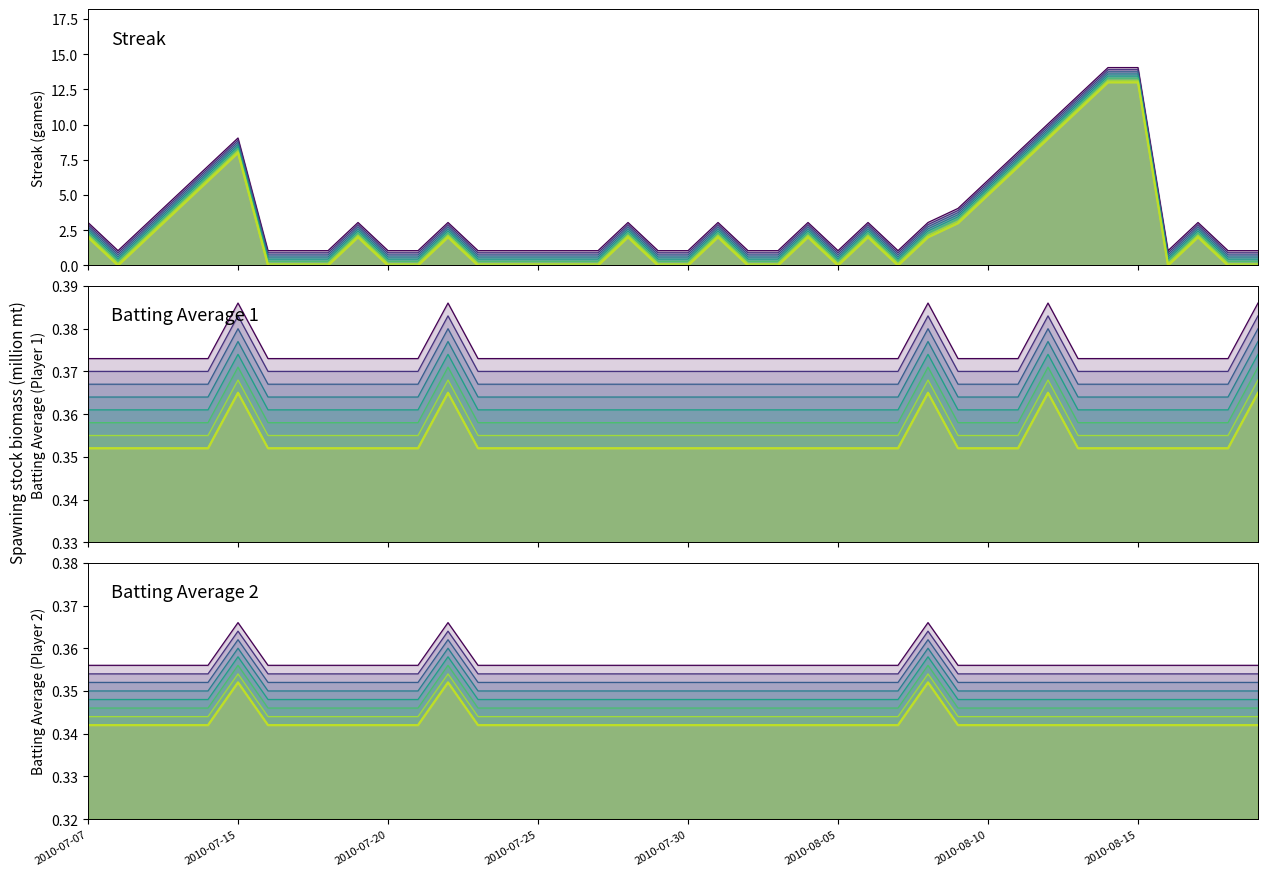

Is it true that Batting Average 2 equals 0.6 at 27?

False